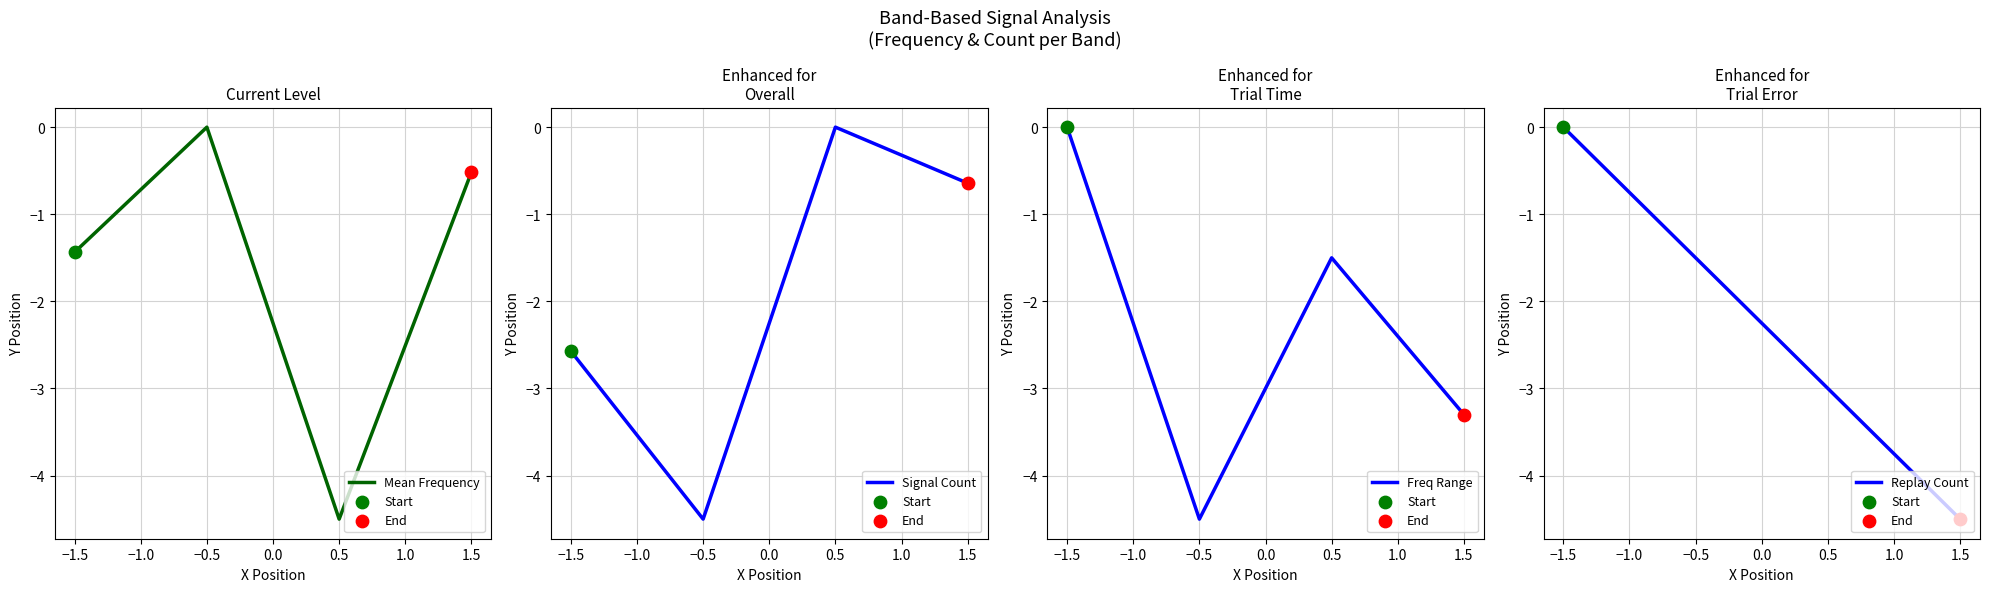

Which series has the largest Y range (max minus min)?

Mean Frequency